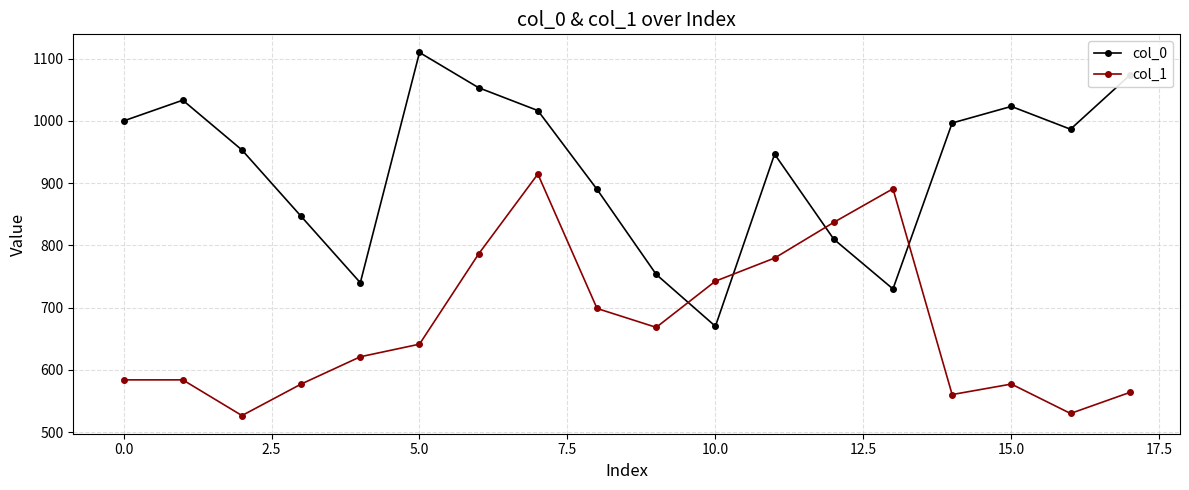

True or false: col_0 and col_1 intersect in this chart.

True